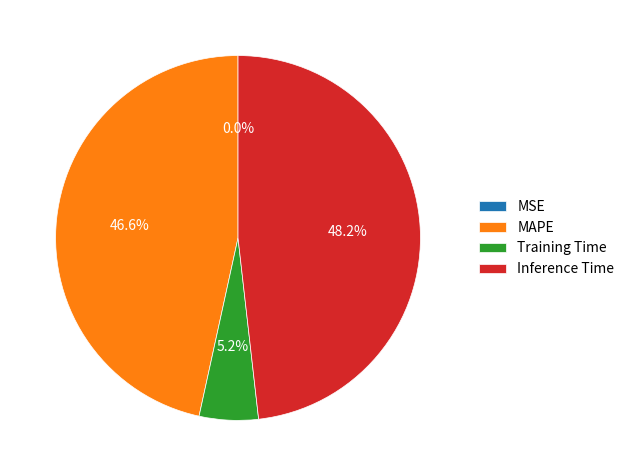

What is the largest slice in the pie chart?

Inference Time